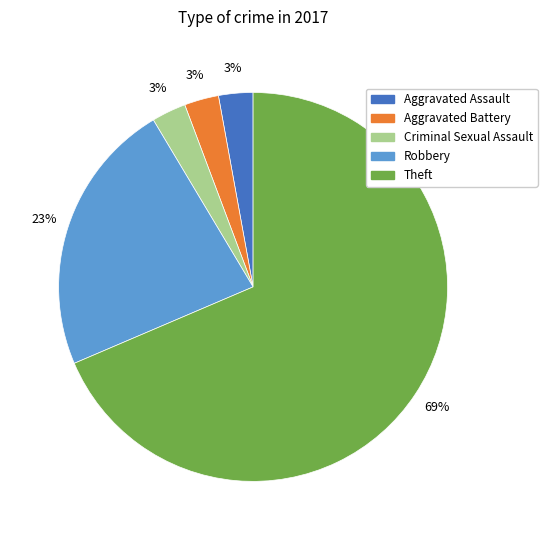

Is there a majority slice in this chart?

Yes